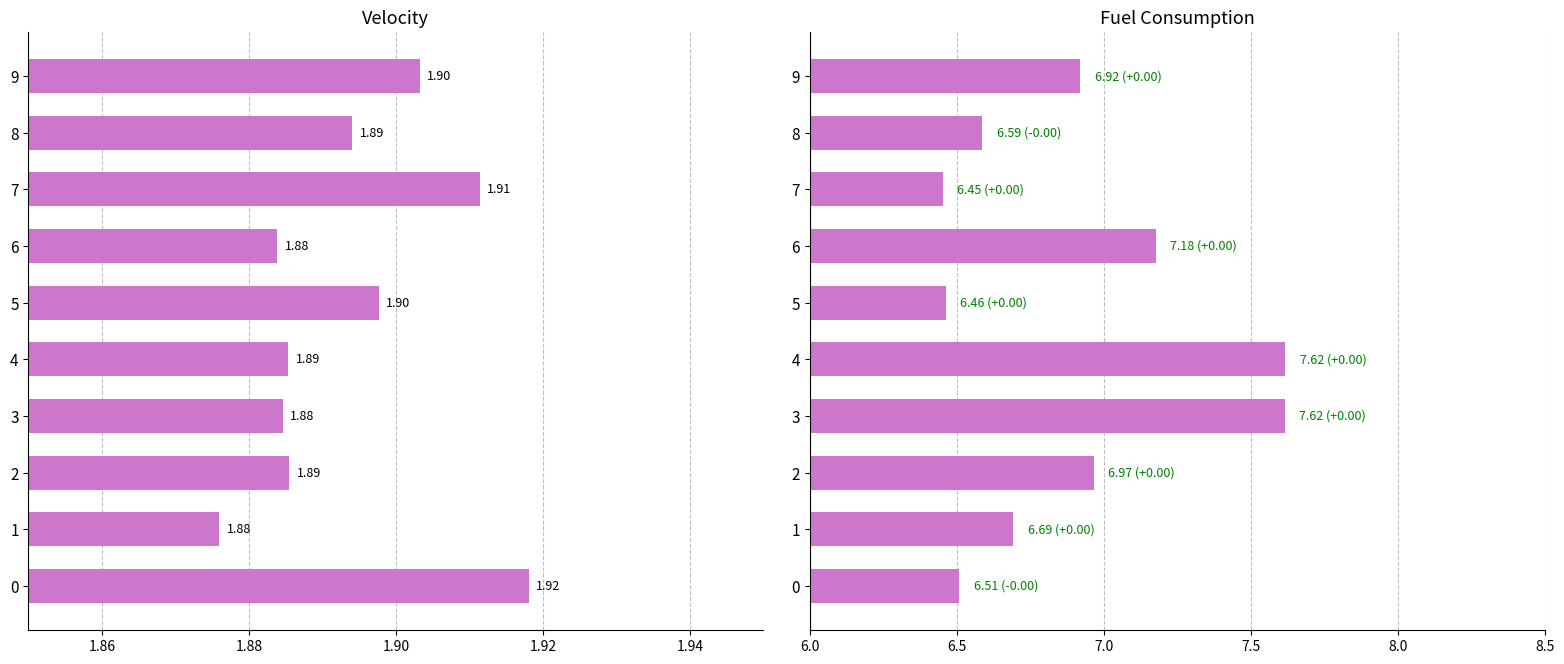

What is the minimum value for velocity?

1.9